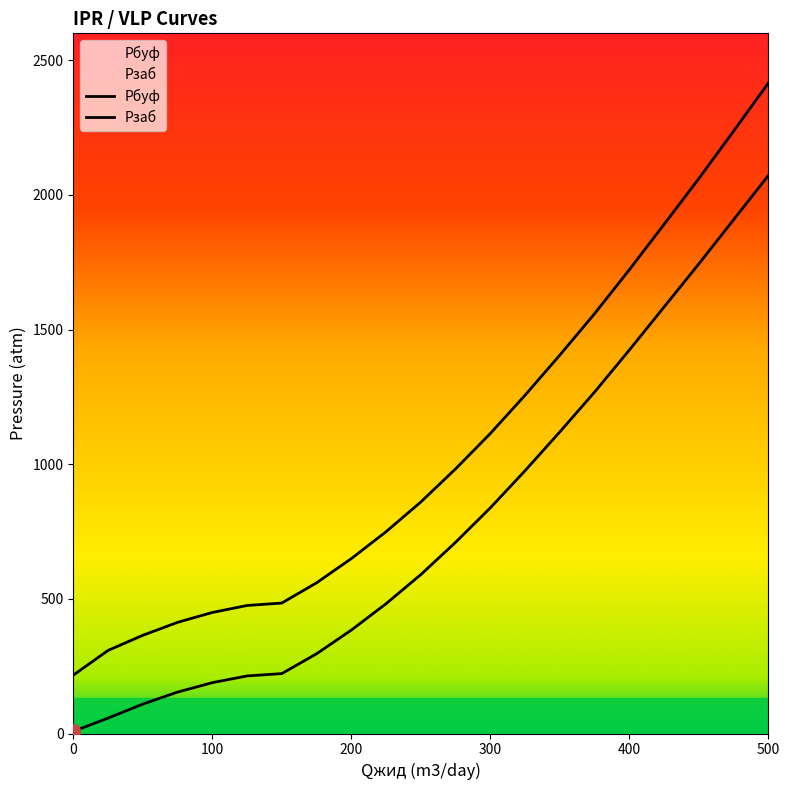

What are all the series names shown in the legend?

Pбуф, Pзаб